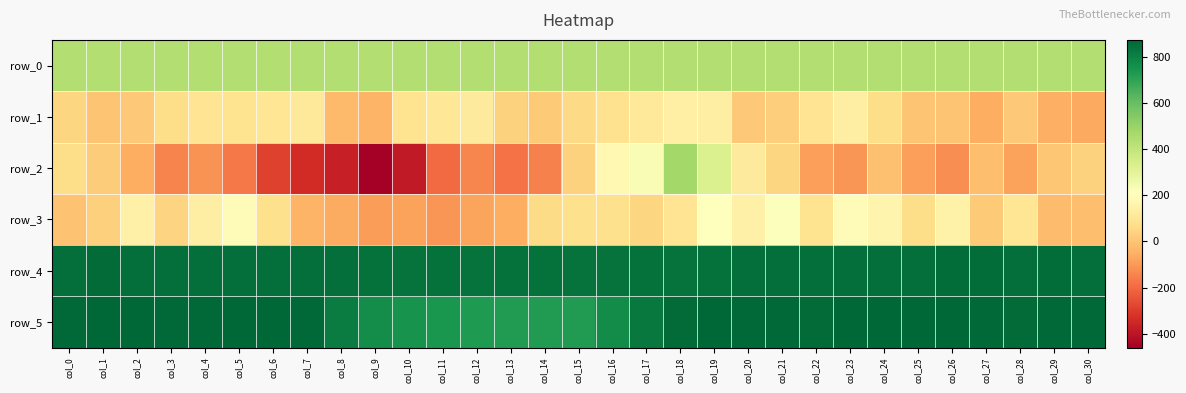

What is the average value of the row_1 series?

49.0